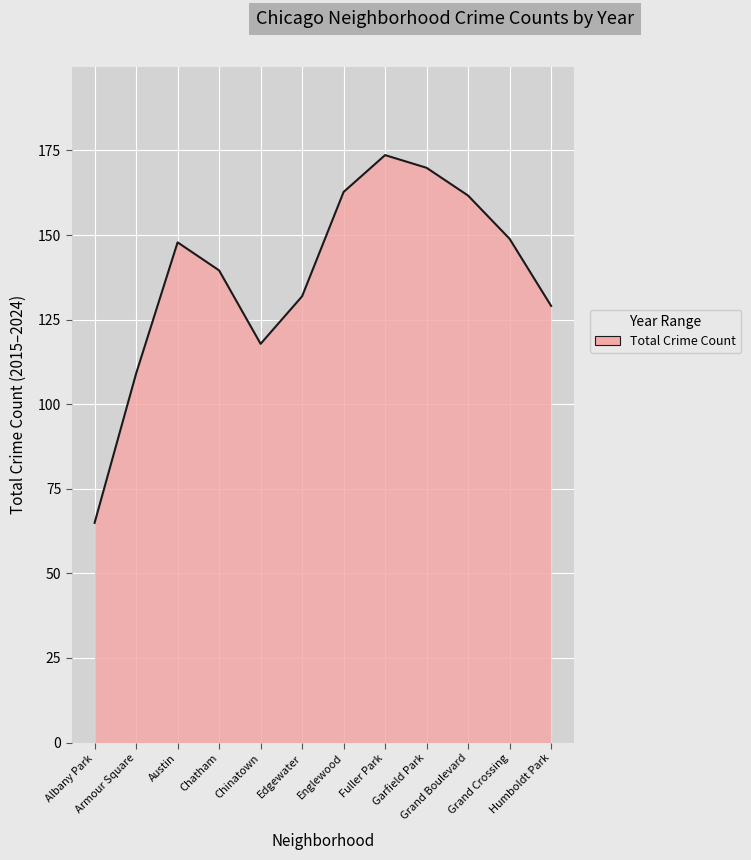

What is the difference between the maximum and minimum values?

108.7